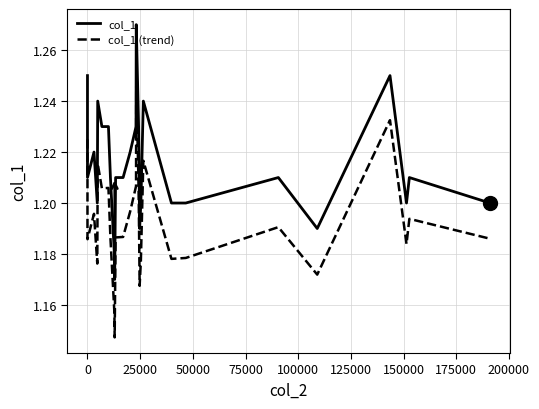

Rank the series by their average value, from lowest to highest.

col_1 (trend), col_1